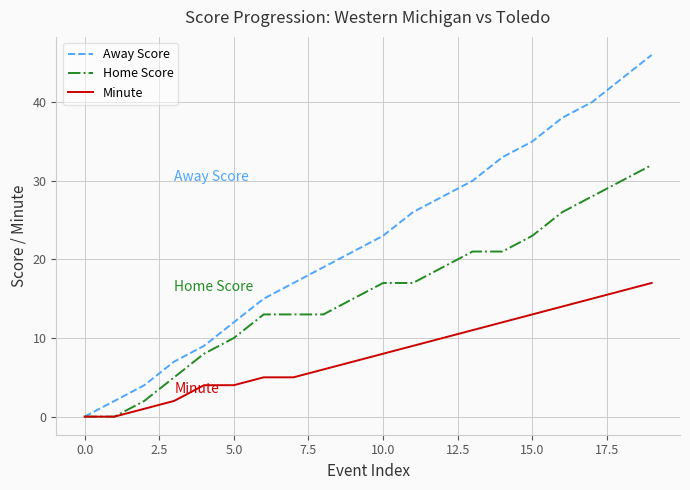

Rank the series by their average value, from lowest to highest.

Minute, Home Score, Away Score